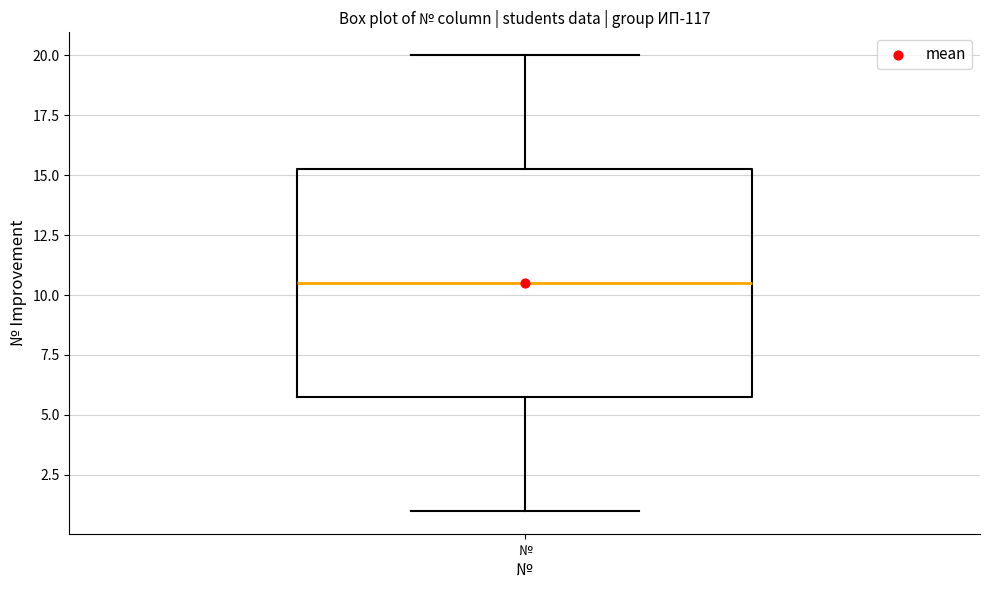

Where is the upper edge of the box for № on the y-axis? The values are not printed on the chart, so give them approximately, as read against the axis.

15.5